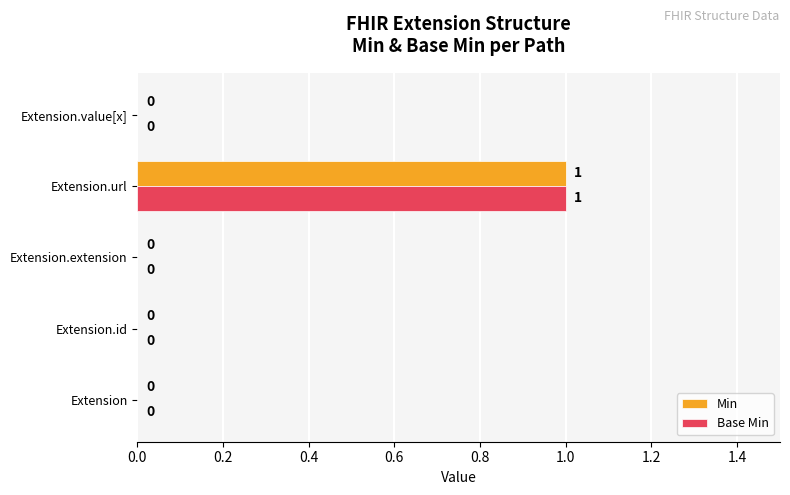

At which label does Base Min reach its peak?

Extension.url